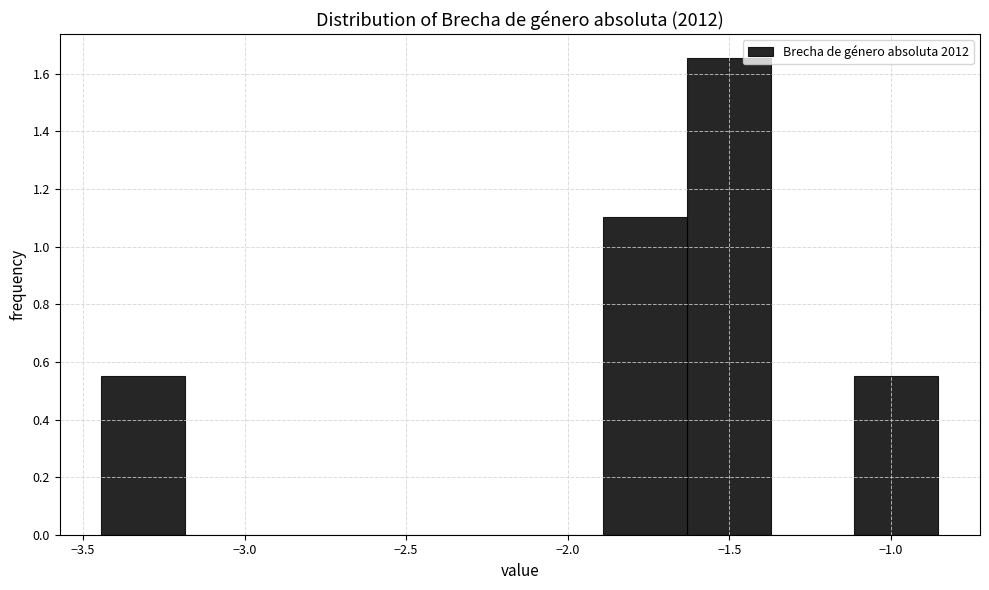

Which range on the x-axis has the tallest bar?

-1.65 to -1.35